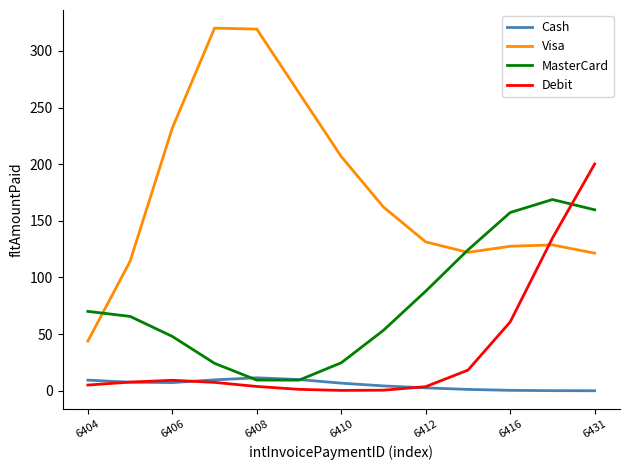

Count the number of data series in this chart.

4